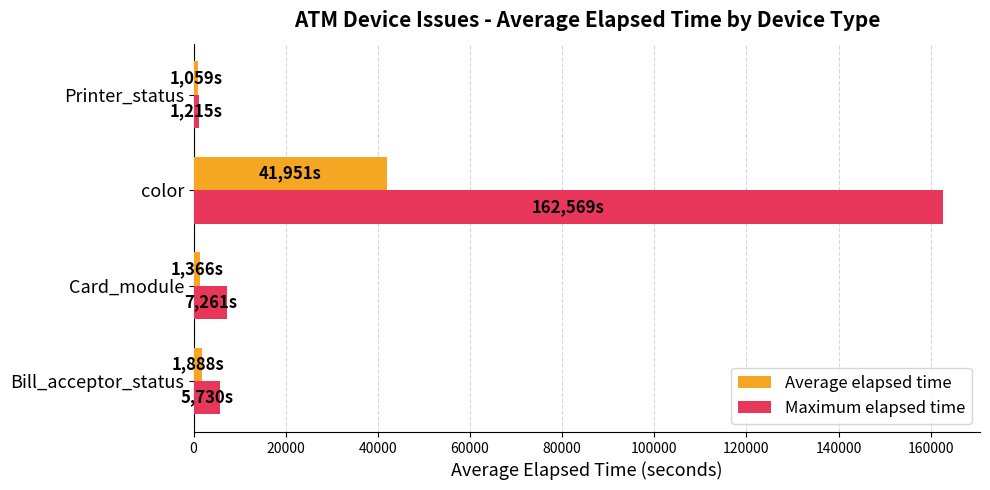

The value of Maximum elapsed time at color is 62355. True or false?

False